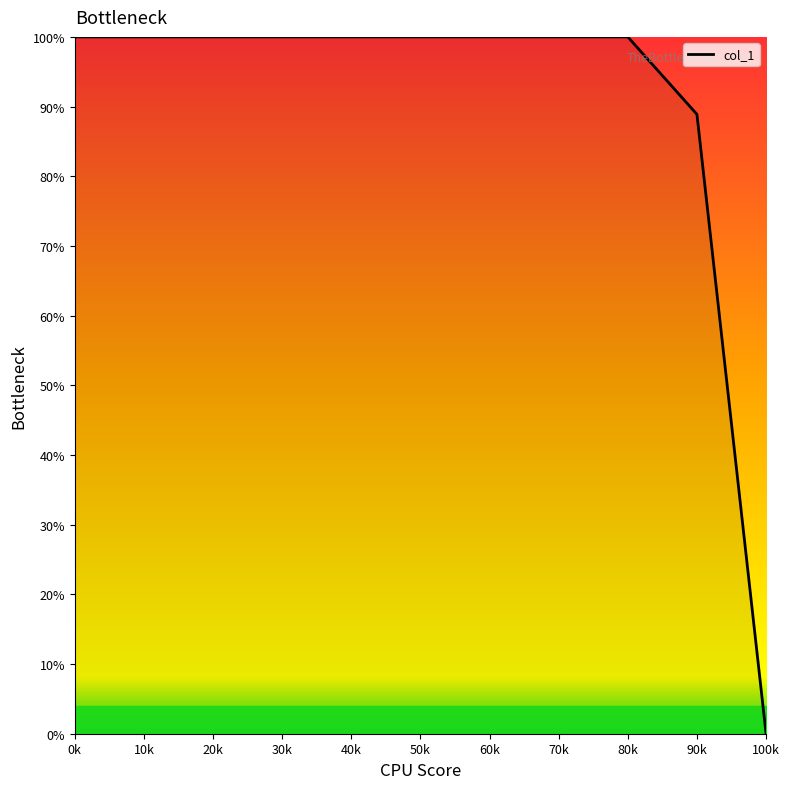

Reading left to right, what are all the values shown in this chart?

0k=100.0	10k=100.0	20k=100.0	30k=100.0	40k=100.0	50k=100.0	60k=100.0	70k=100.0	80k=100.0	90k=88.9	100k=0.0